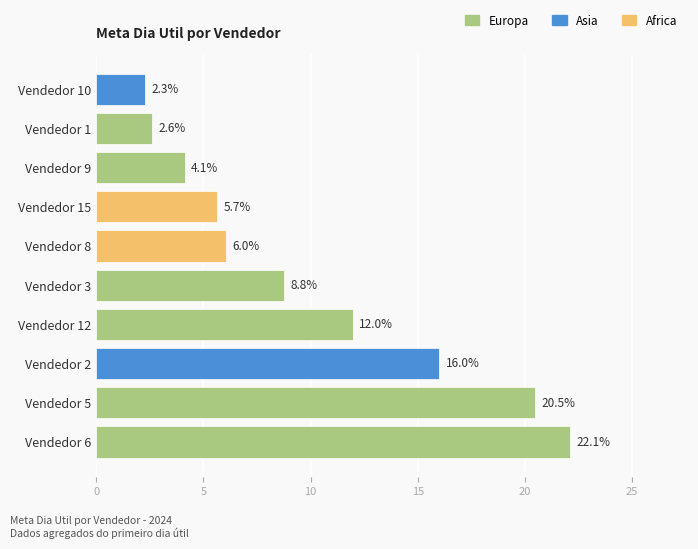

Reading bottom to top, transcribe all the data shown in this chart.

Vendedor 6=22.1	Vendedor 5=20.5	Vendedor 2=16.0	Vendedor 12=12.0	Vendedor 3=8.8	Vendedor 8=6.0	Vendedor 15=5.7	Vendedor 9=4.1	Vendedor 1=2.6	Vendedor 10=2.3